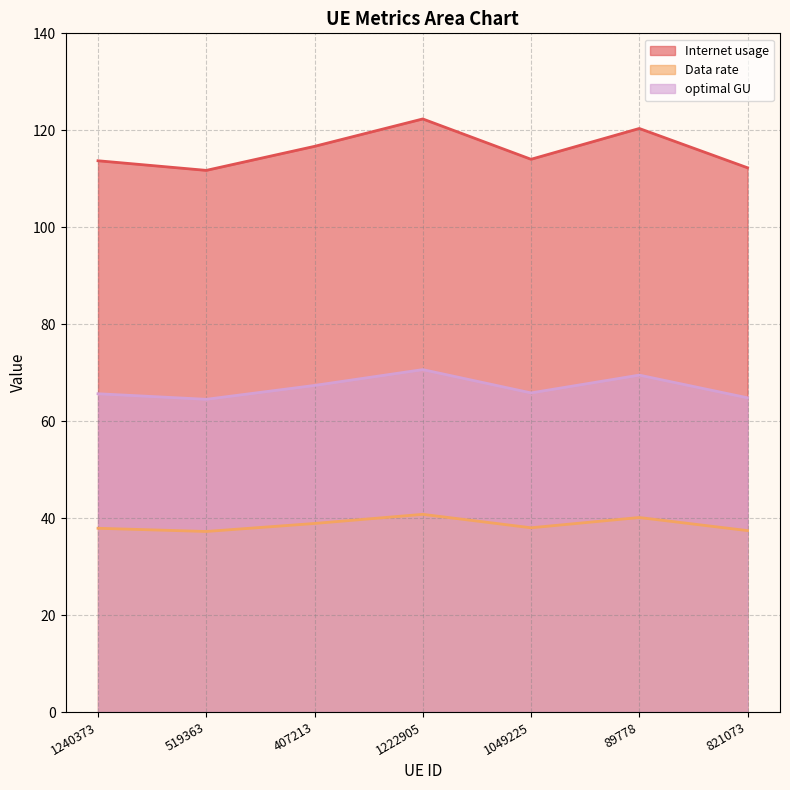

Between 89778 and 1049225, which is larger?

89778